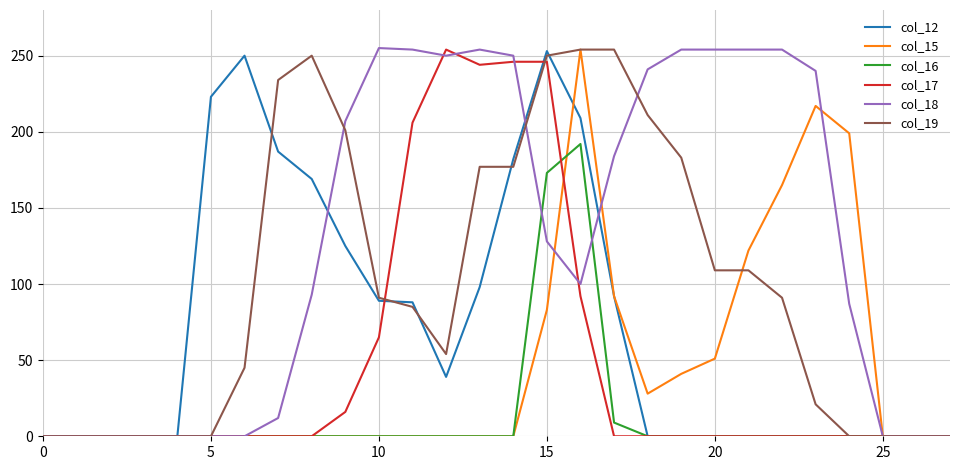

Which series has the largest total across all categories?

col_18